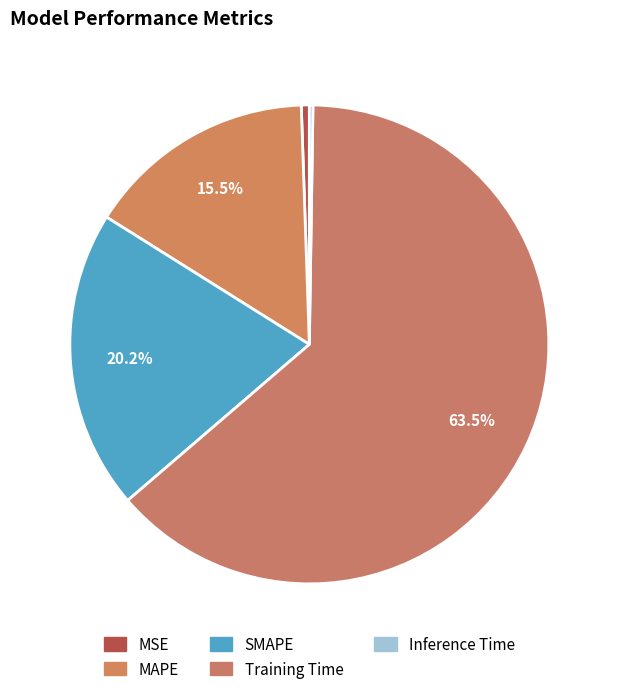

Is the sum of Inference Time and SMAPE greater than half?

No